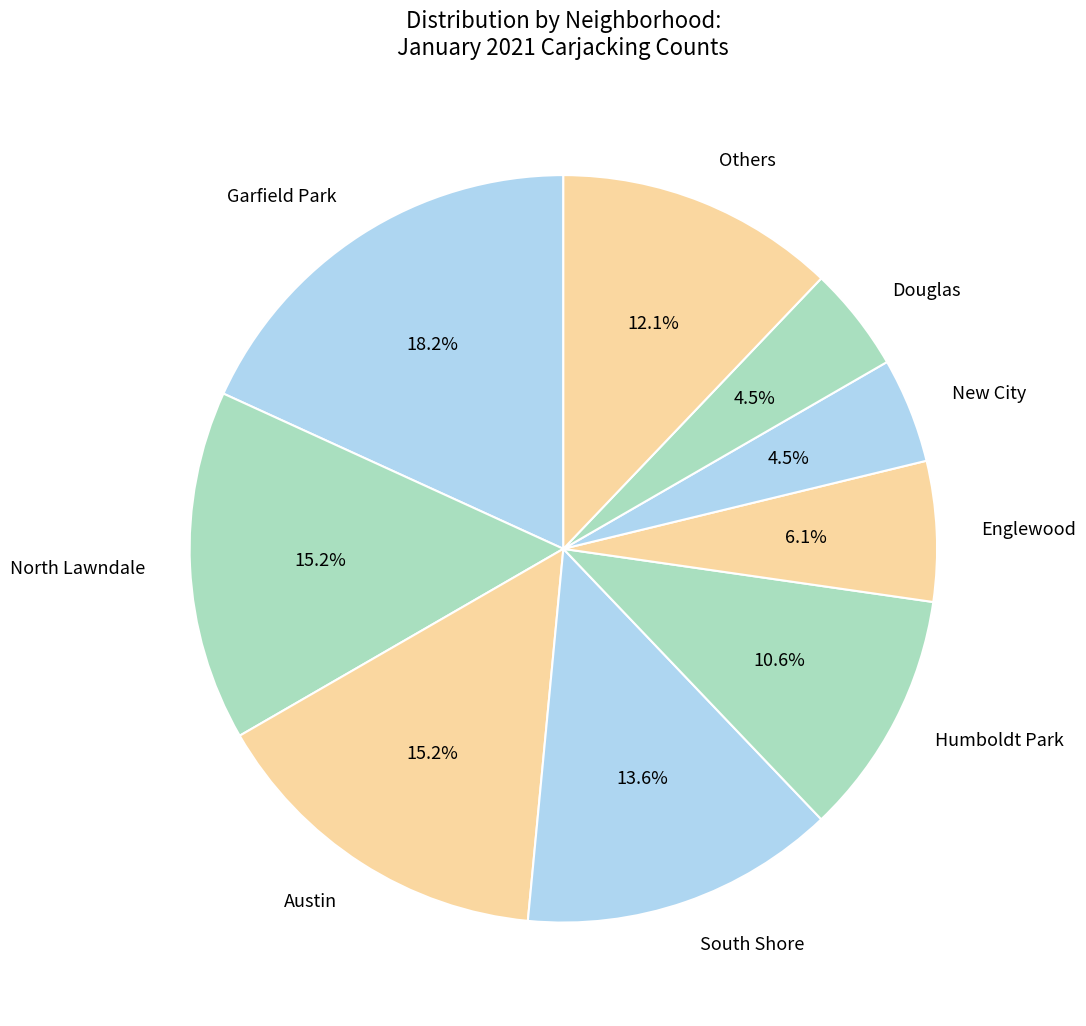

Which slice is the largest?

Garfield Park